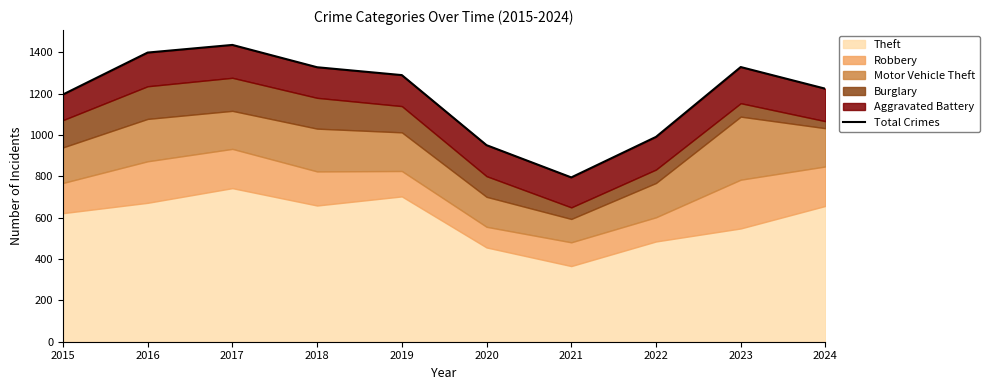

At which category does the chart reach its minimum across all series?

2021